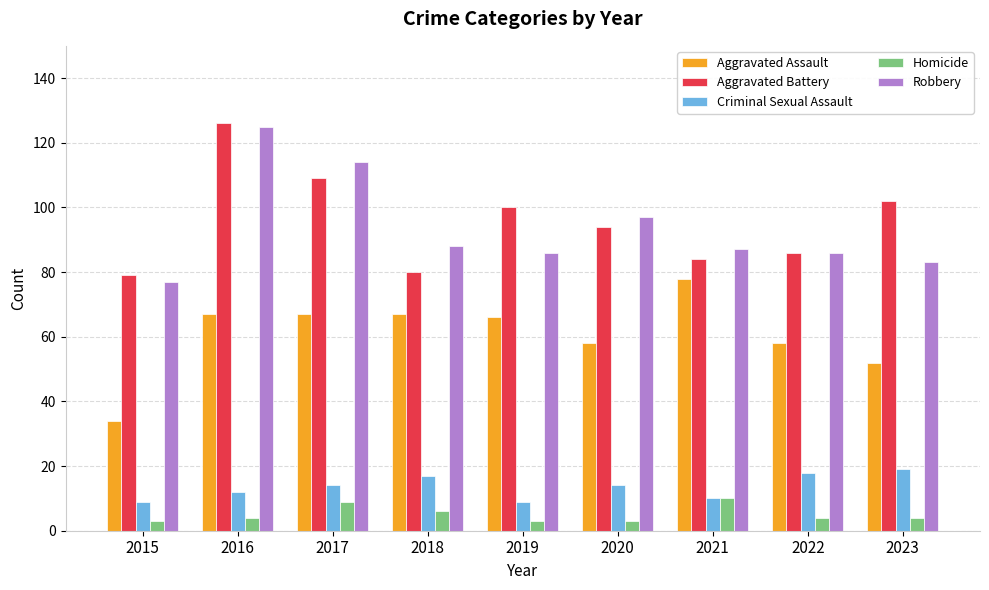

What is the value of the Aggravated Assault bar at the 2nd from the left?

67